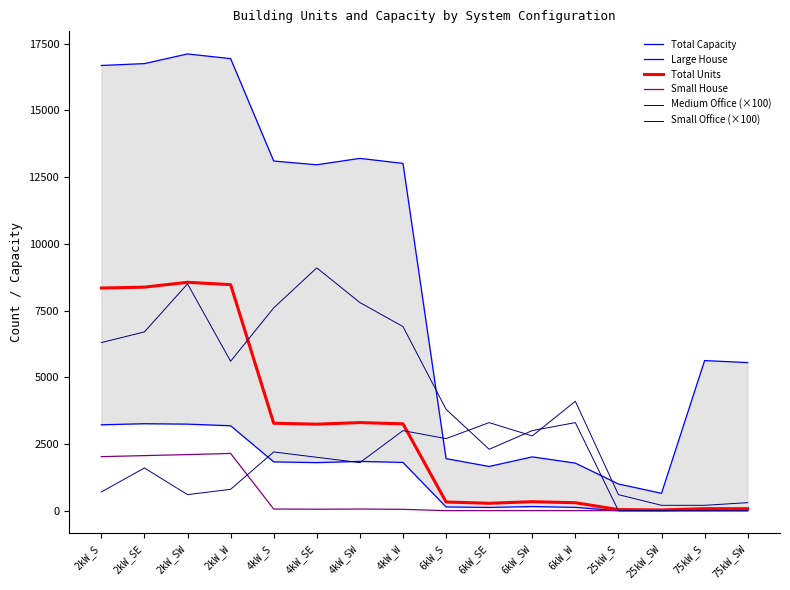

Does the chart have visible grid lines?

No